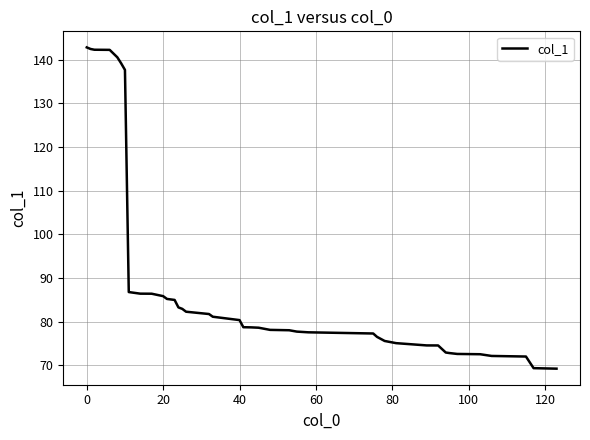

What is the smallest value displayed?

69.3